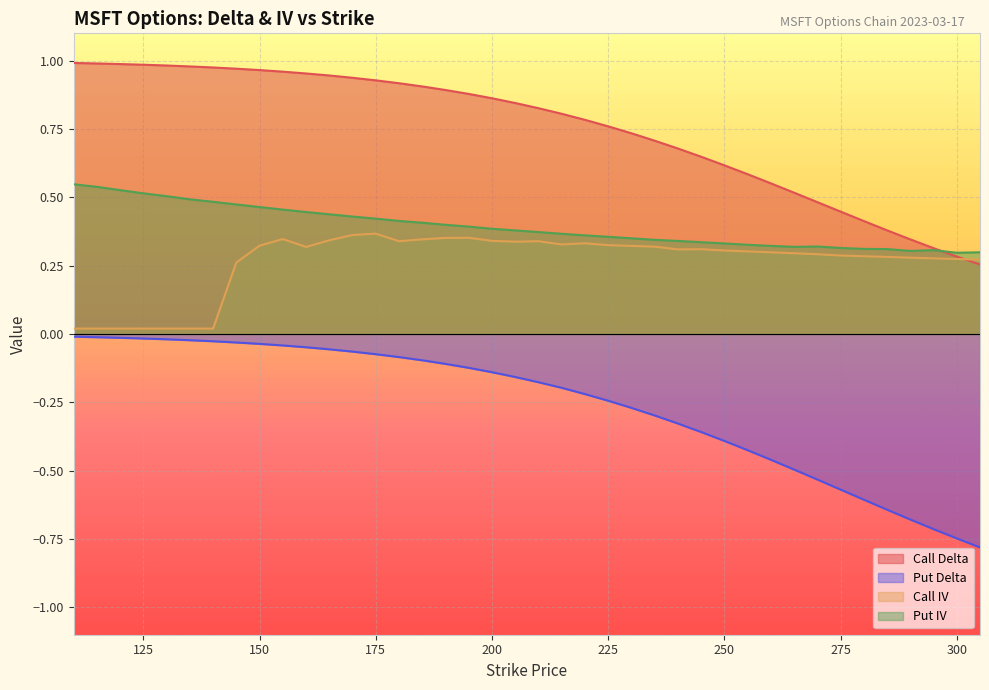

Count the number of categories in the chart.

40